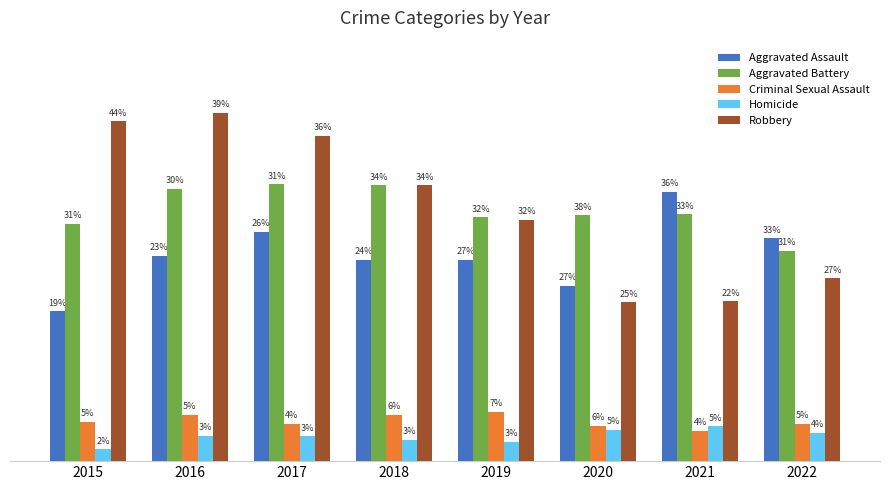

Is the value of Robbery at 2021 greater than the value of Aggravated Battery at 2019?

No